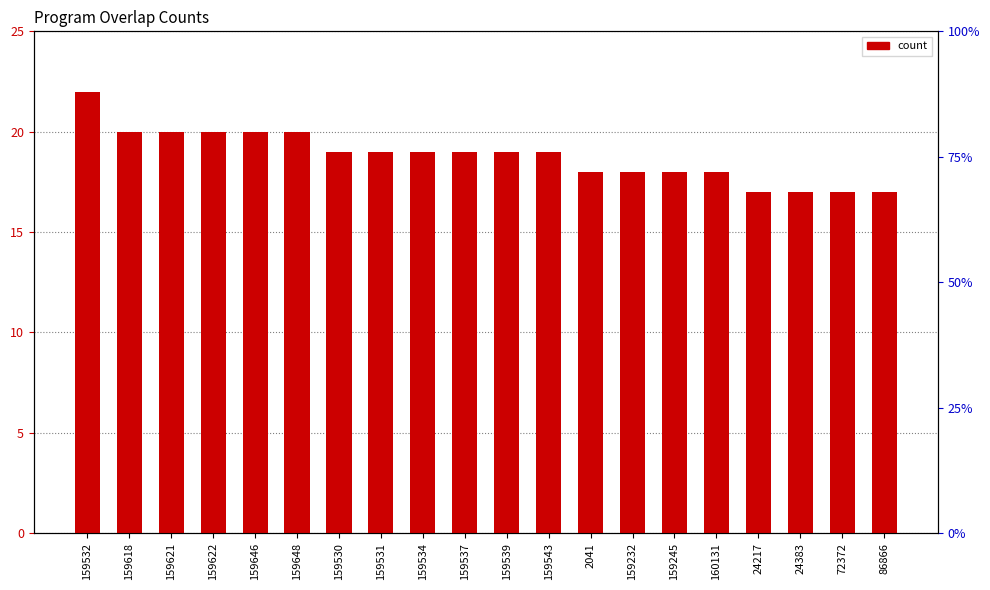

Does the chart contain stacked bars?

No